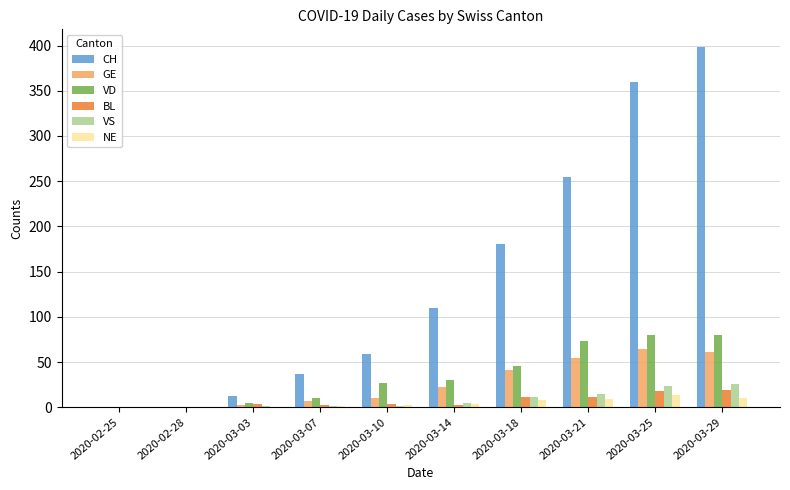

How many groups of bars are there?

10